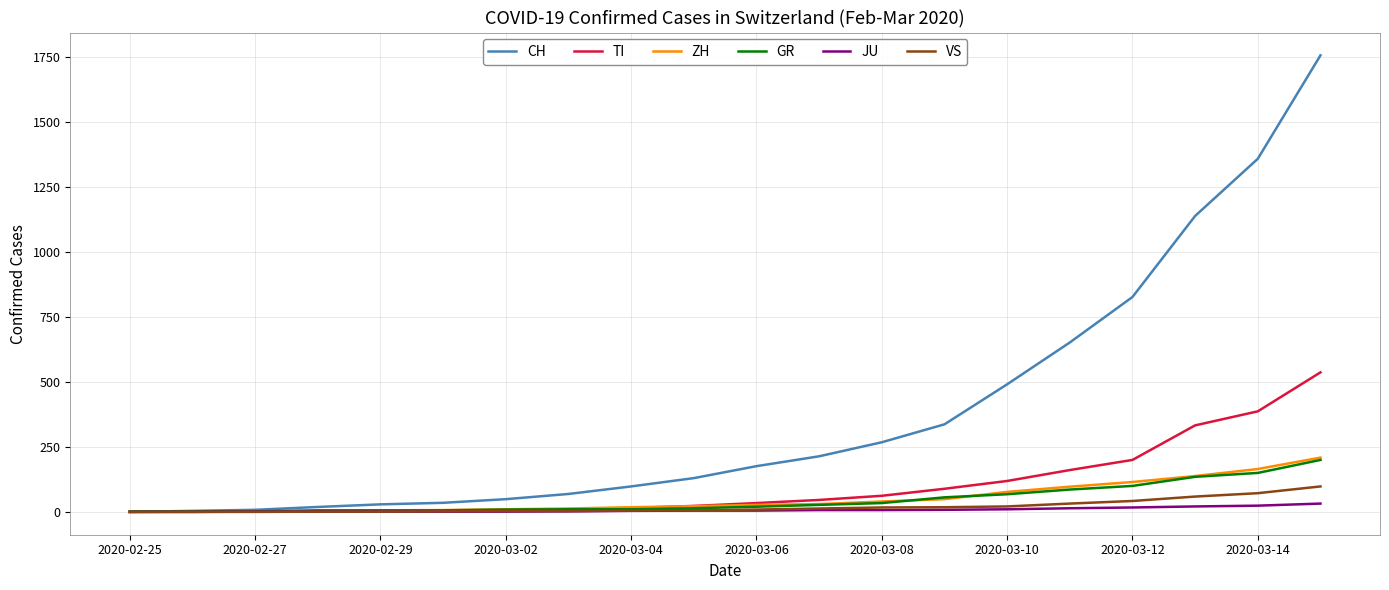

What is the maximum value shown in the chart?

1757